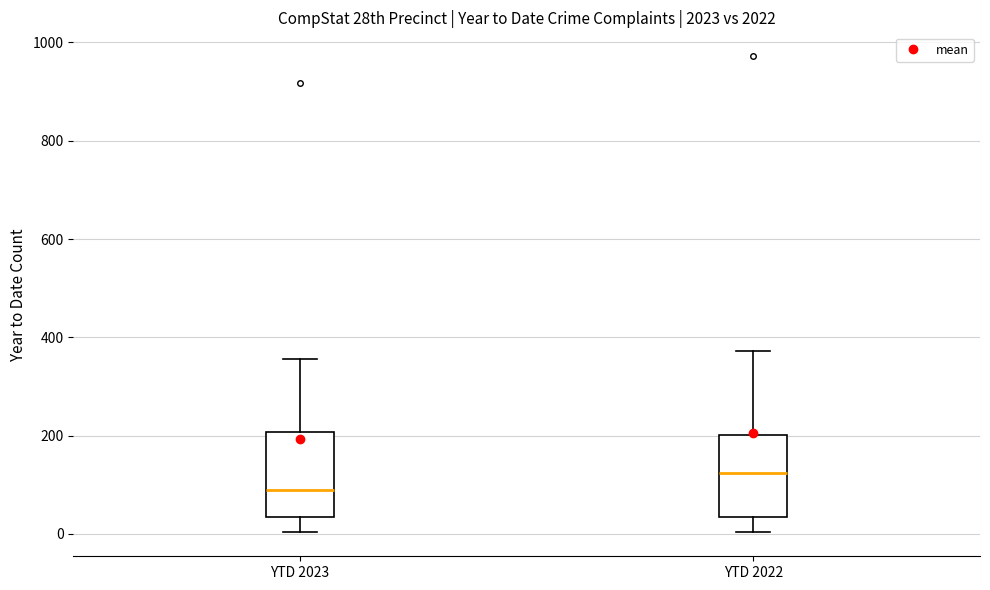

Which box has the lowest median line?

YTD 2023